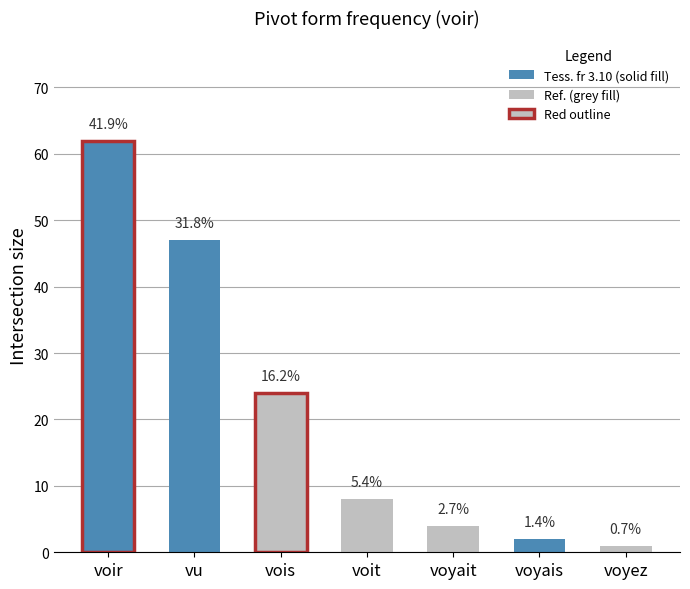

How many bars are there in total?

7